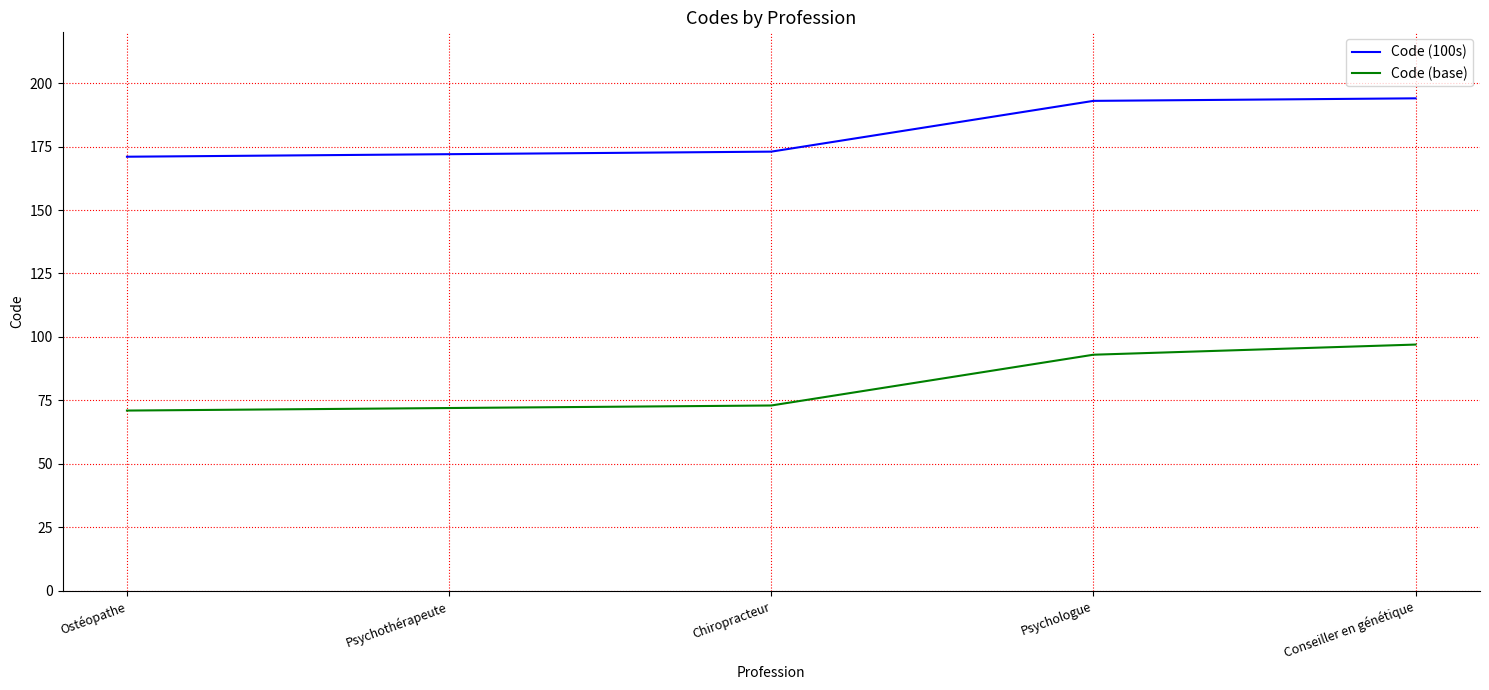

Rank the series at Conseiller en génétique from highest to lowest value.

Code (100s), Code (base)